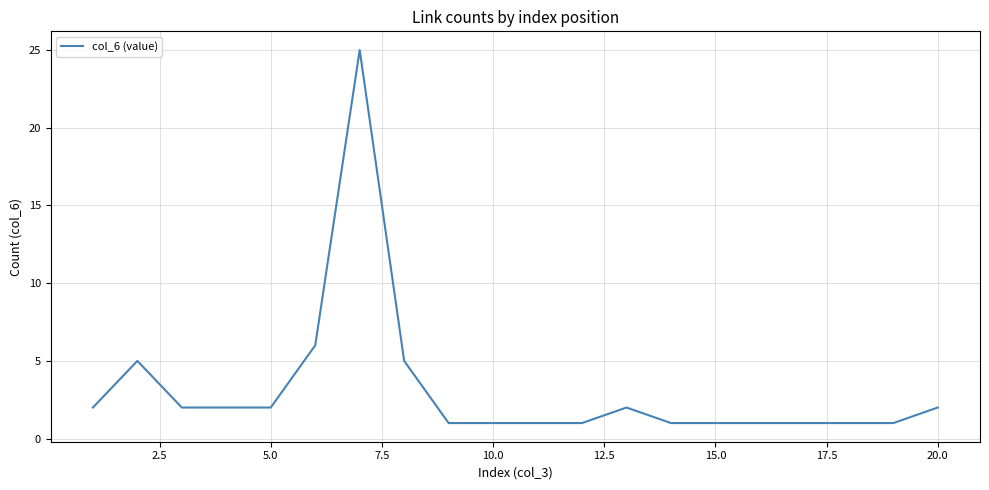

What is the maximum value shown in the chart?

25